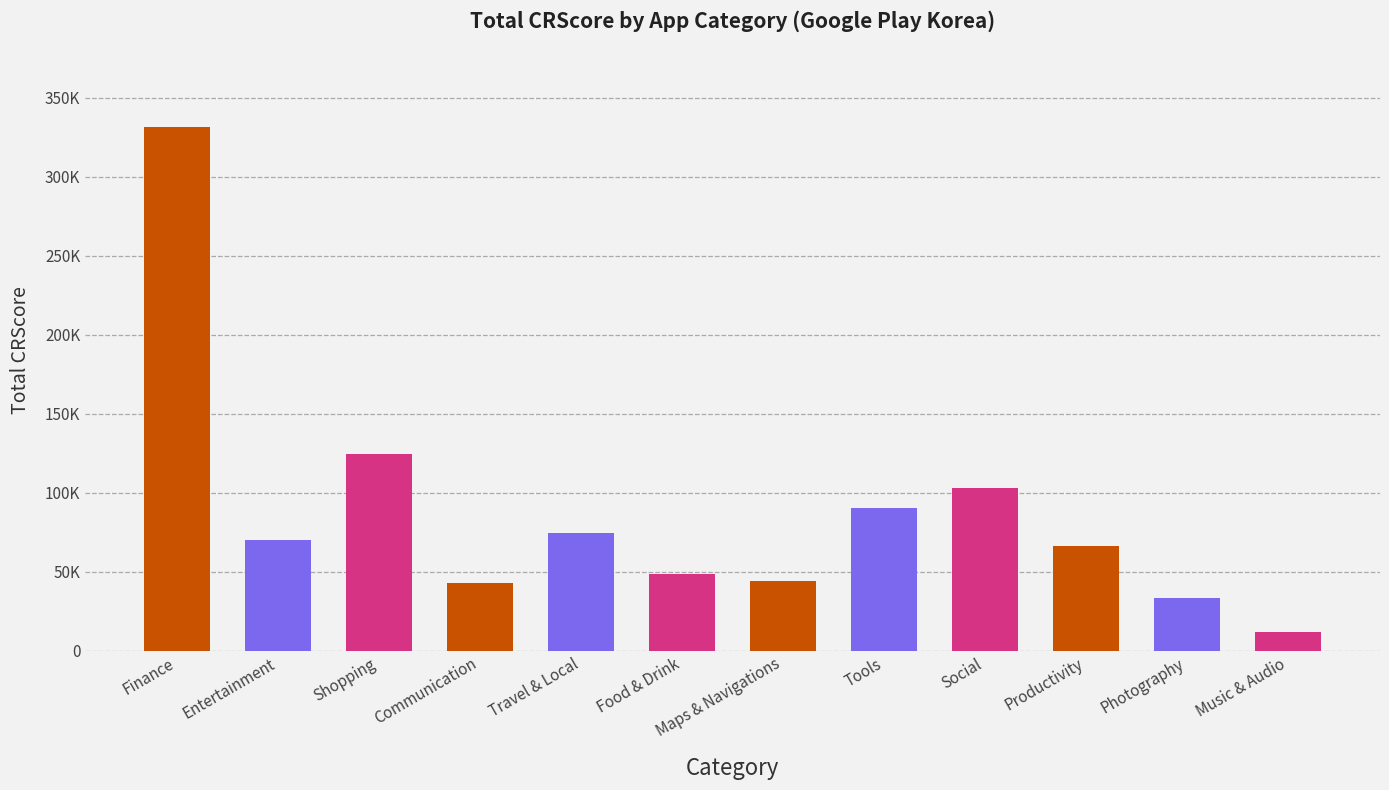

What is the sum of the values at Maps & Navigations and Travel & Local?

119117